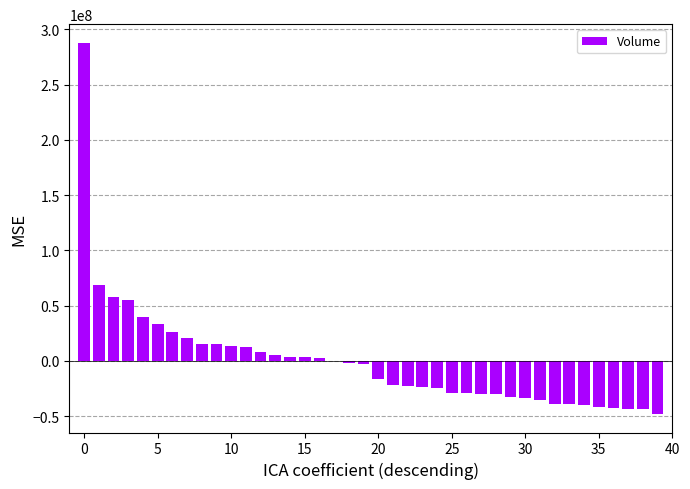

What is the greatest value displayed?

287789819